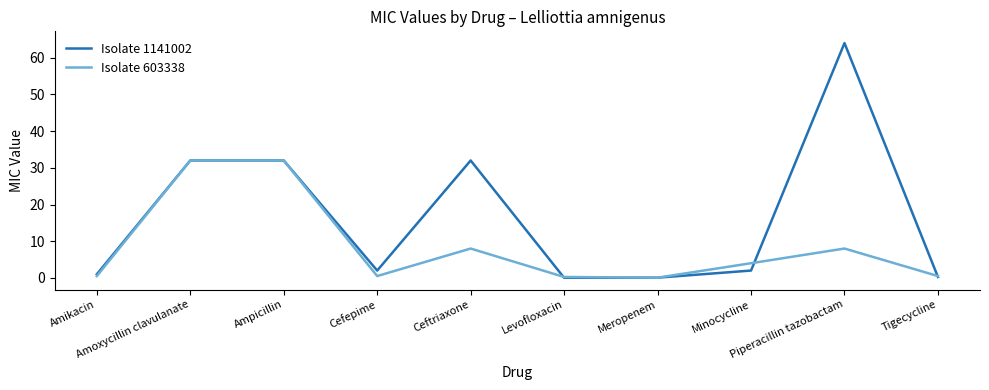

Which series has the largest total across all categories?

Isolate 1141002